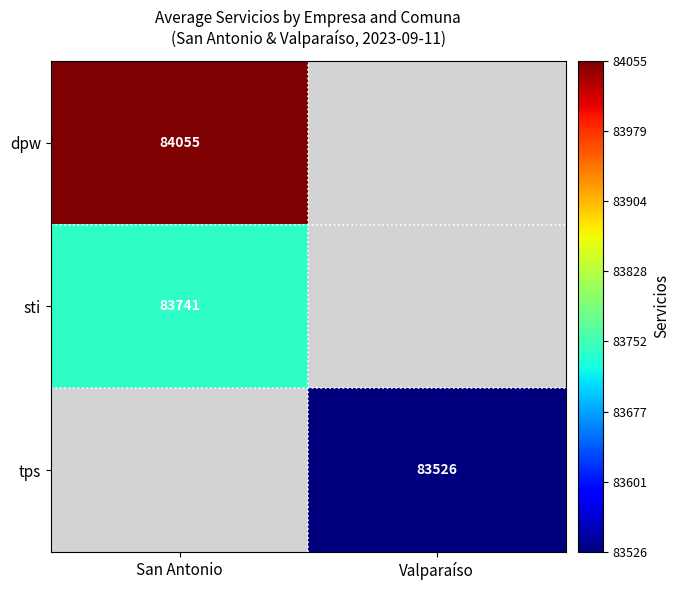

Is it true that sti equals 150658.9 at San Antonio?

False